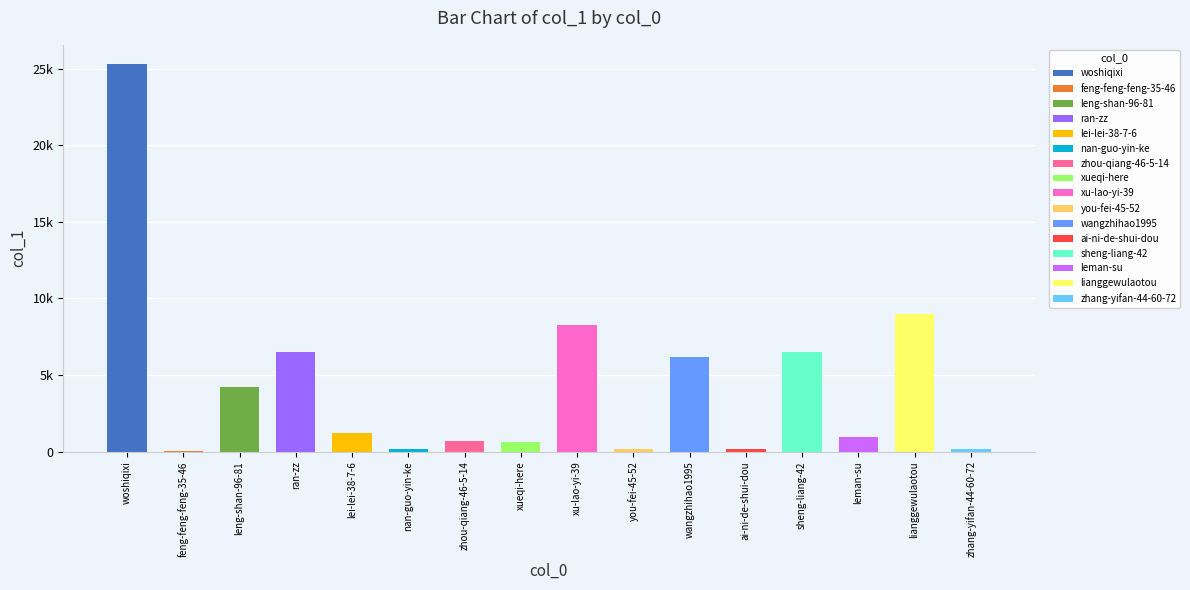

Does the chart contain any negative values?

No